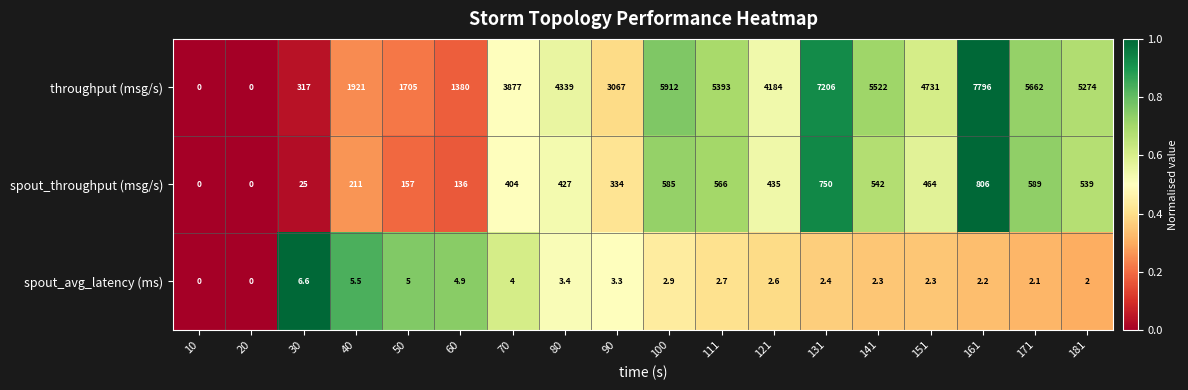

What is the difference between the spout_throughput (msg/s) values at 40 and 171?

378.0